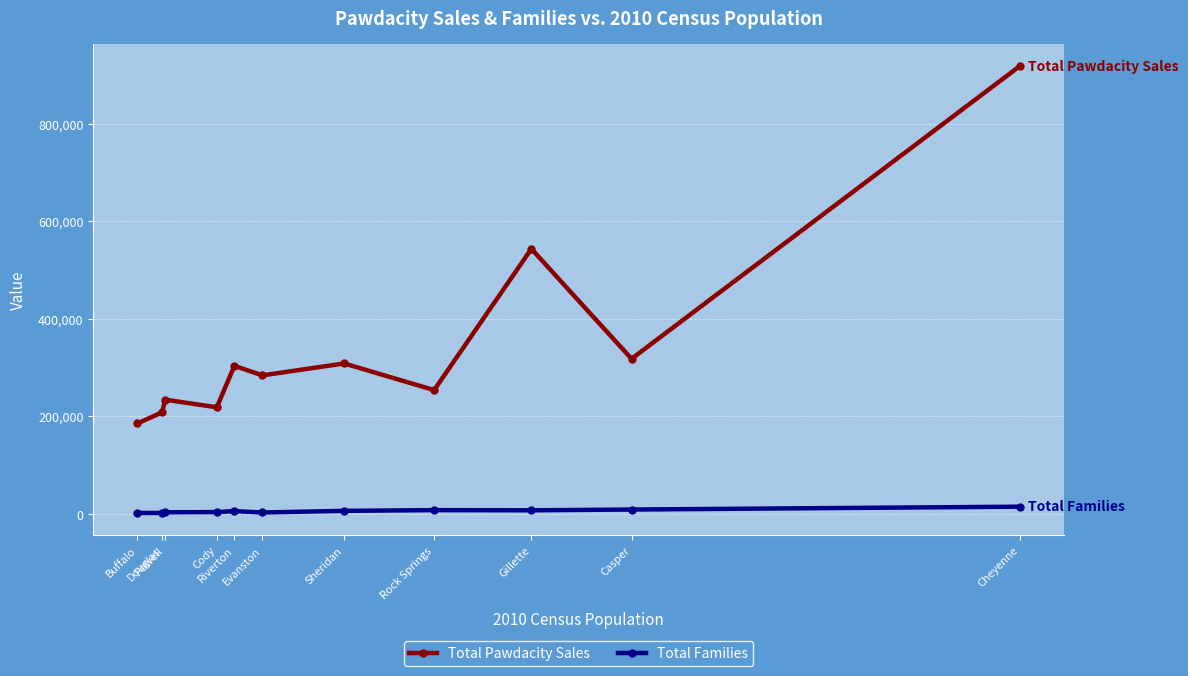

How many data points in Total Pawdacity Sales are less than 283824?

5